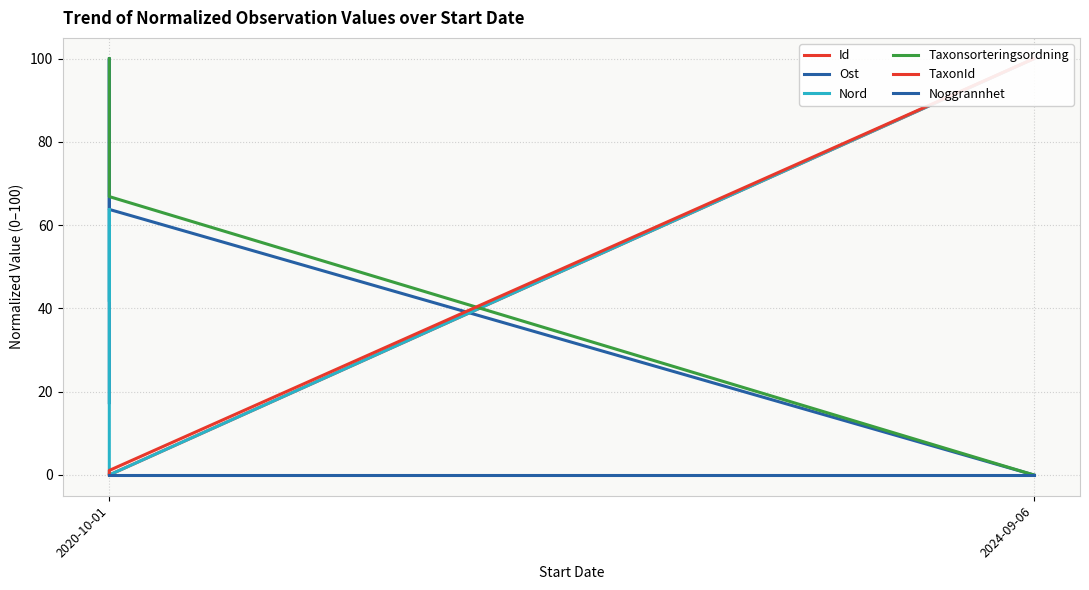

Which series has the widest spread of values?

Id